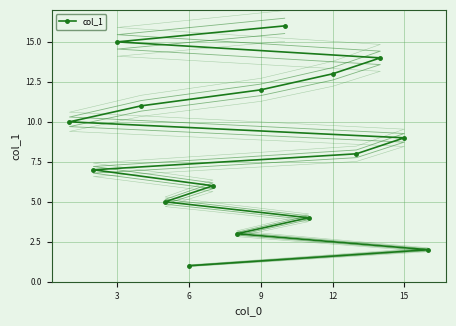

True or false: col_1 has a value of 1 at 6.

True